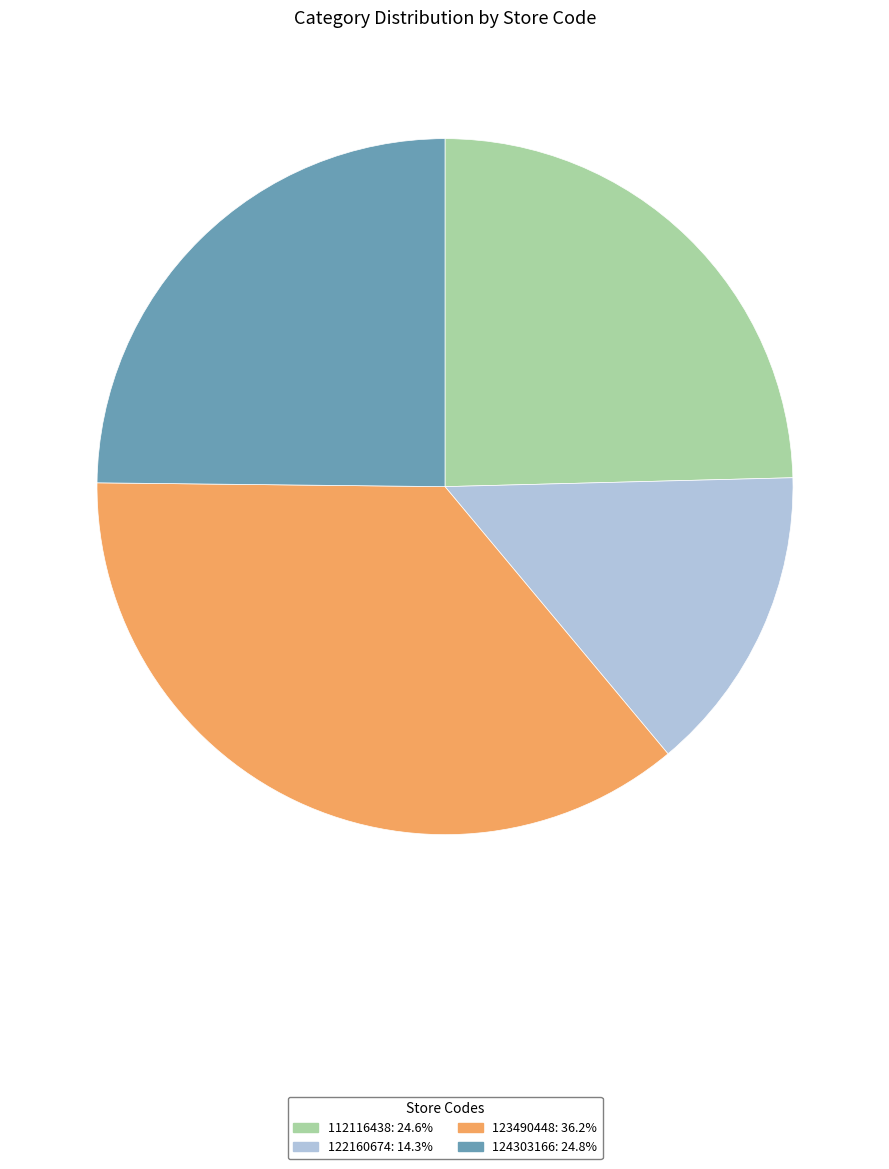

Is the sum of 112116438 and 122160674 greater than half?

No